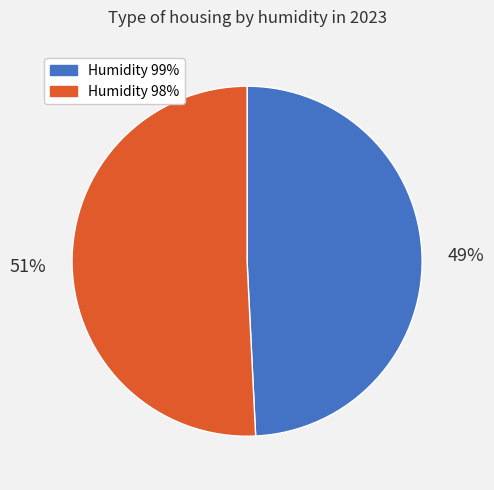

To the nearest percent, what is the difference between the largest and smallest slice percentages?

2%